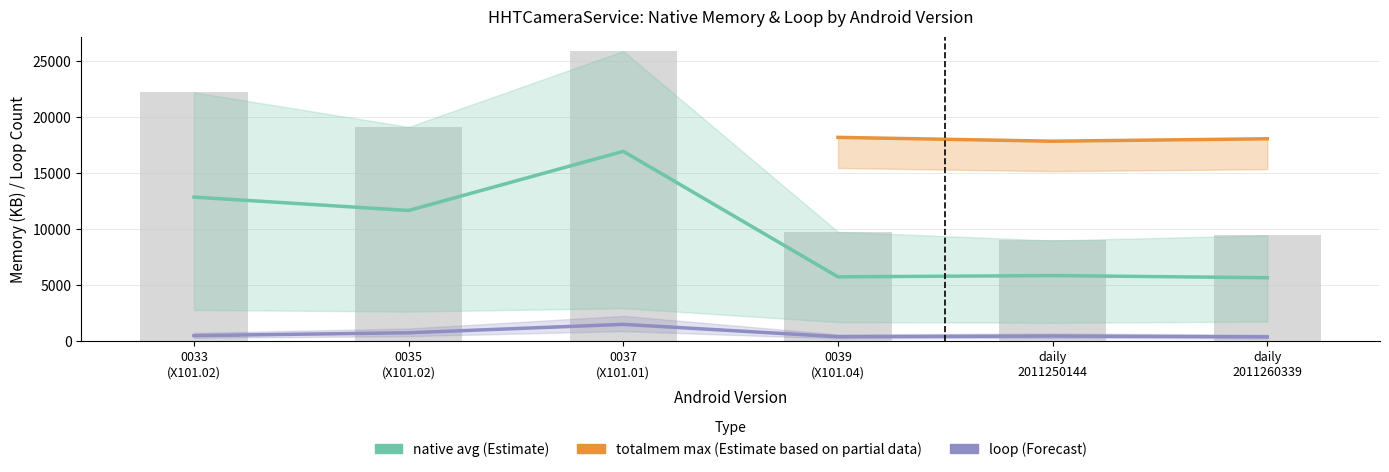

At which label does native max first exceed 19132?

0033 (X101.02)